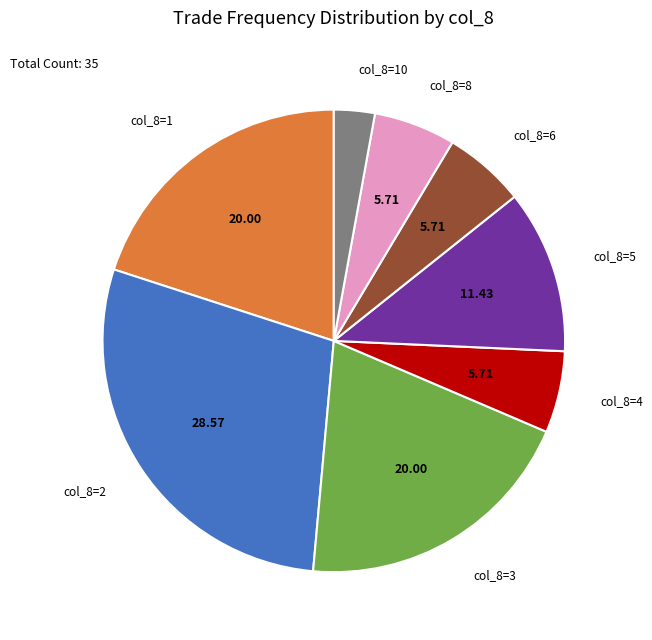

Combined, do col_8=3 and col_8=4 account for over 50%?

No